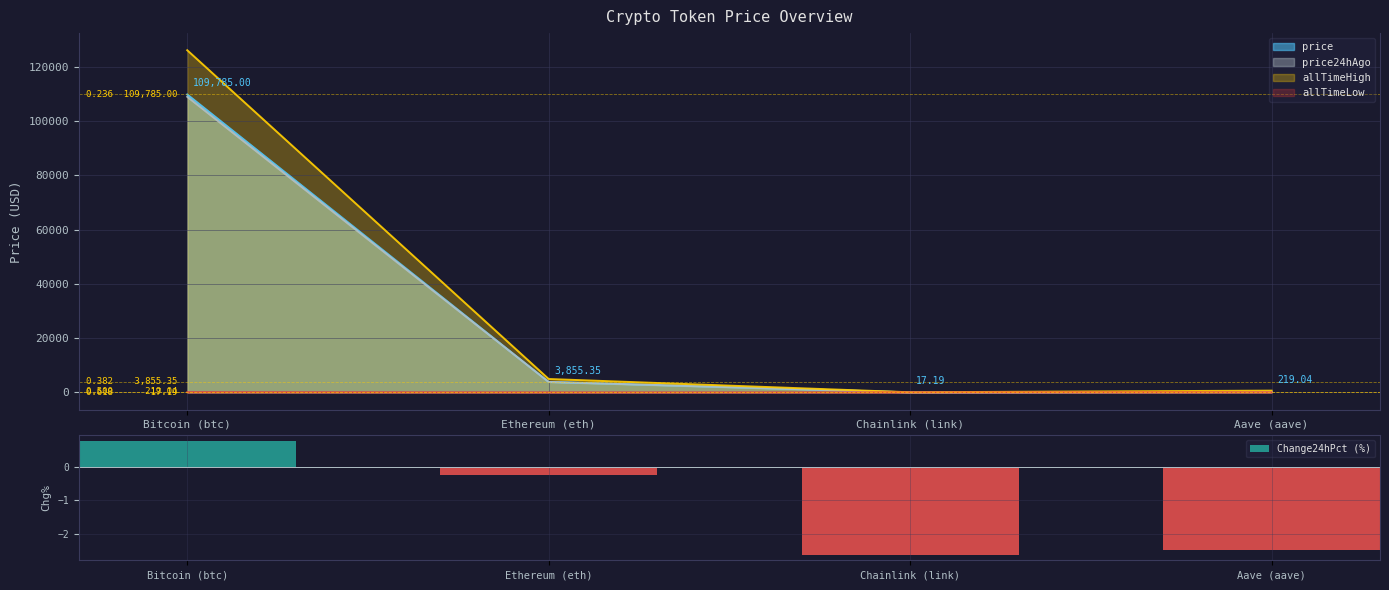

Reading right to left, transcribe all the data shown in this chart.

Aave (aave)=-2.5	Chainlink (link)=-2.6	Ethereum (eth)=-0.3	Bitcoin (btc)=0.8